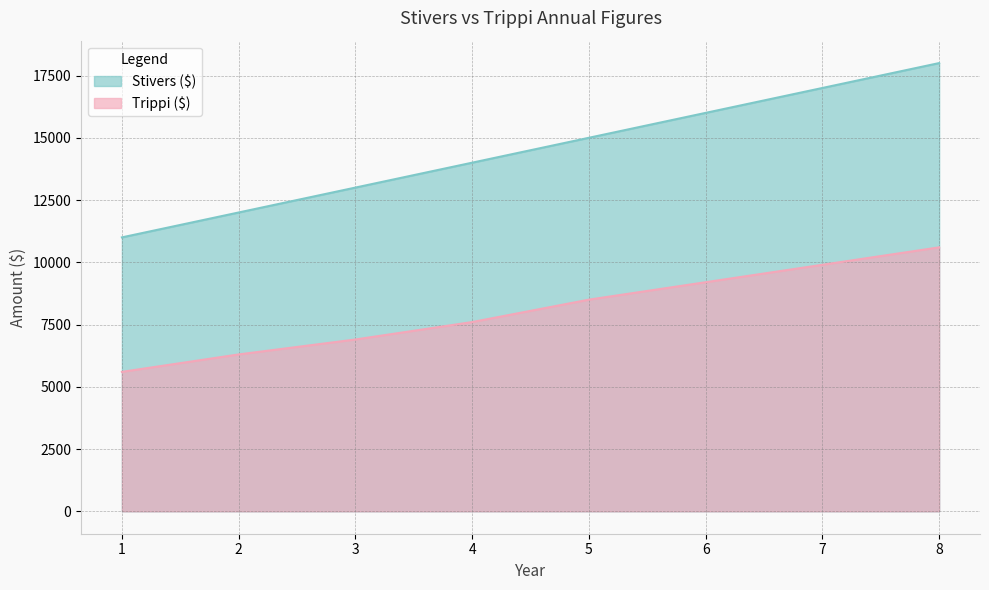

Read the Stivers ($) value at 1, to the nearest 10.

11000